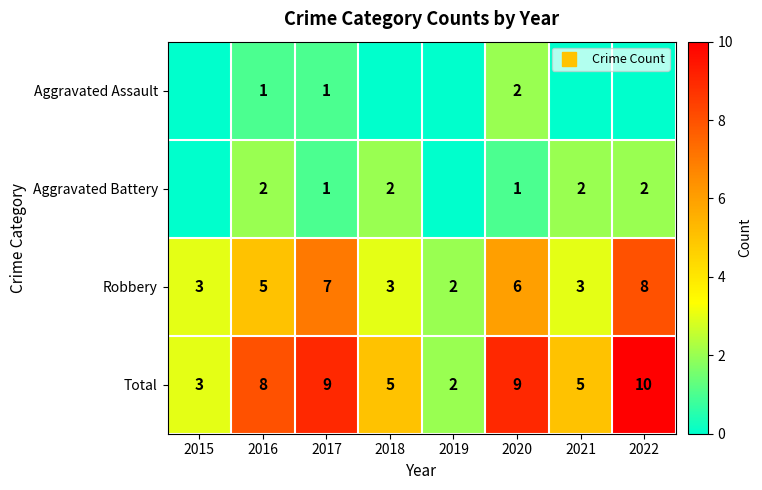

The Total series shows 9 at 2017. True or false?

True